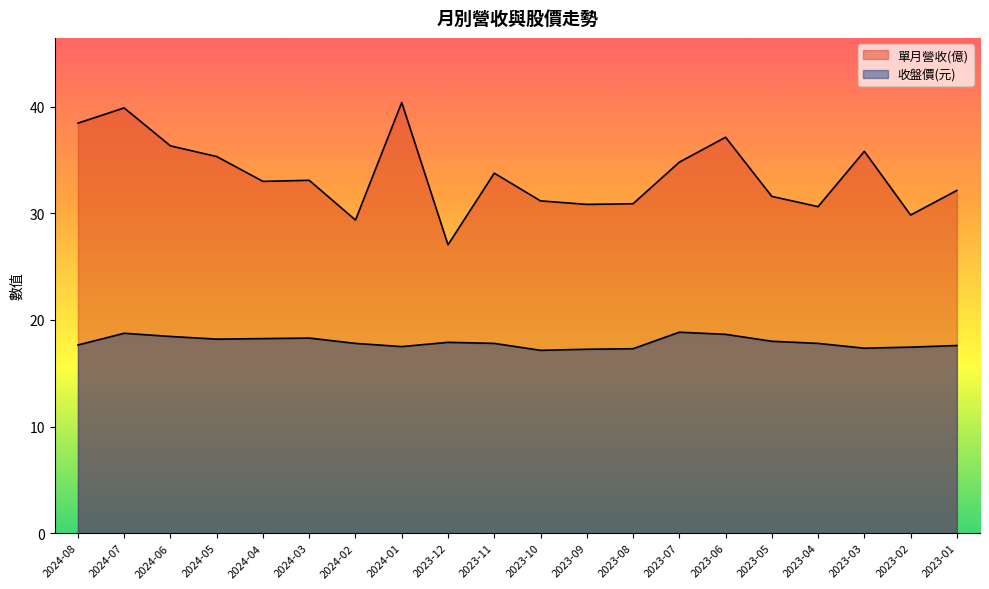

Which series changed the most between 2024-06 and 2023-07?

單月營收(億)